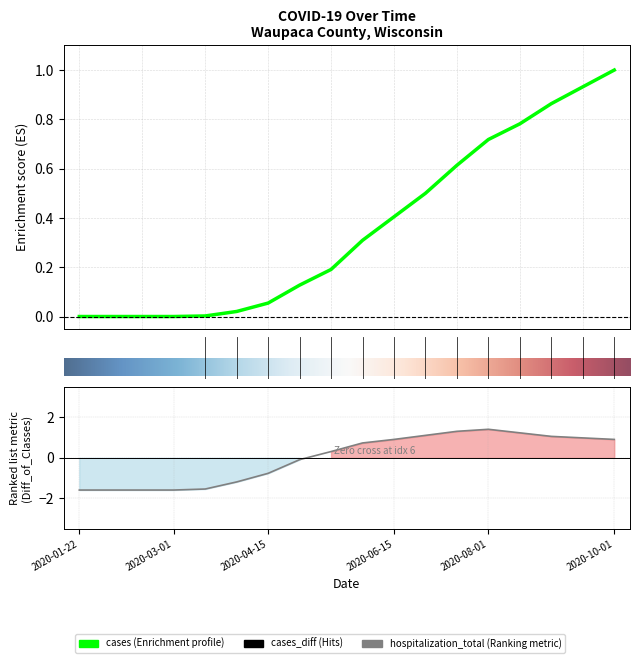

At which category does hospitalization_total reach its first local peak?

2020-08-01